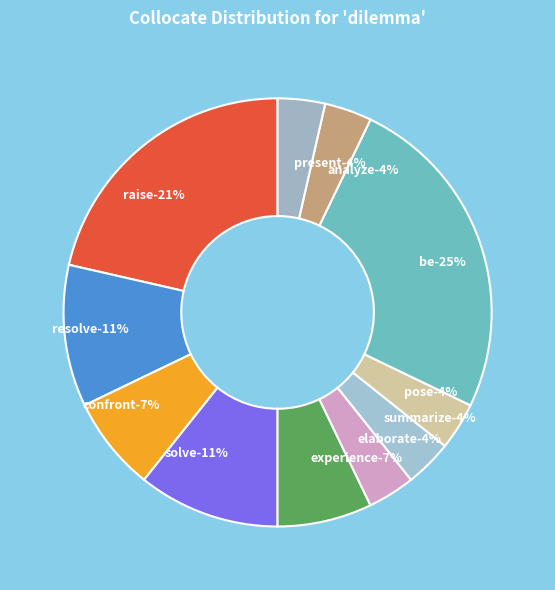

Count the number of slices in the pie.

11